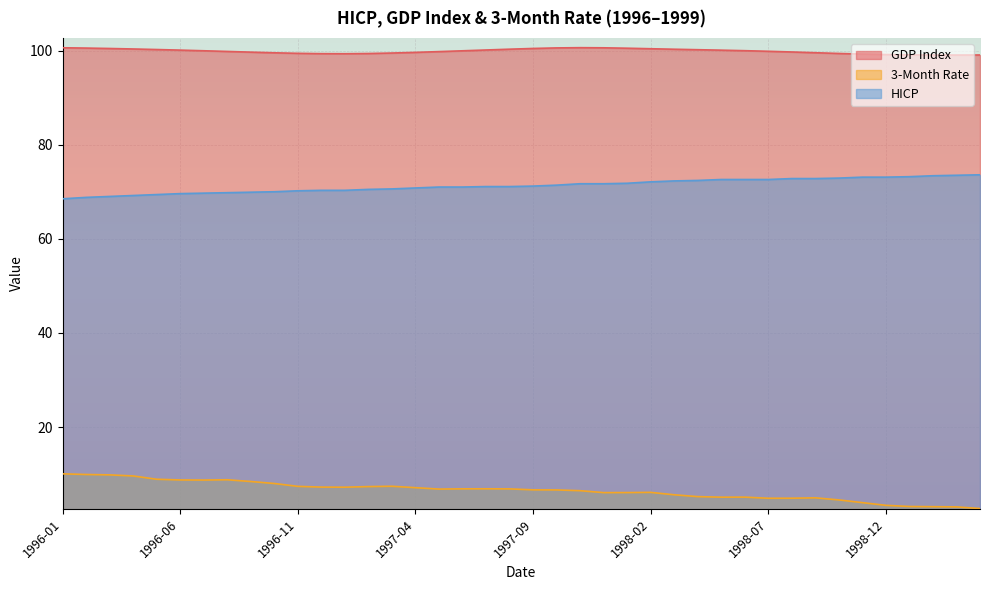

Count the number of data series in this chart.

3